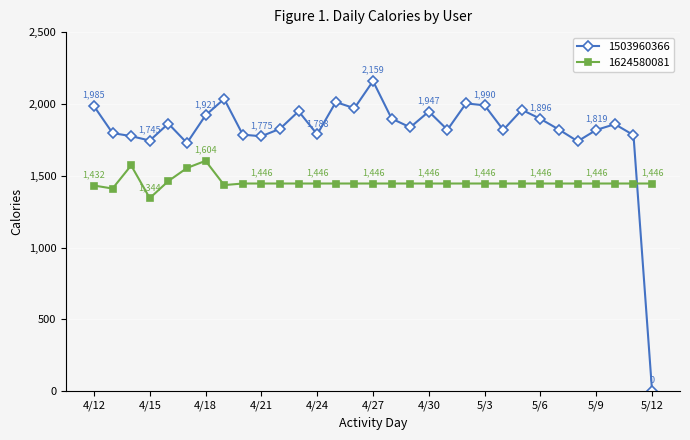

In 1503960366, how many points are lower than both neighbors (excluding endpoints)?

9